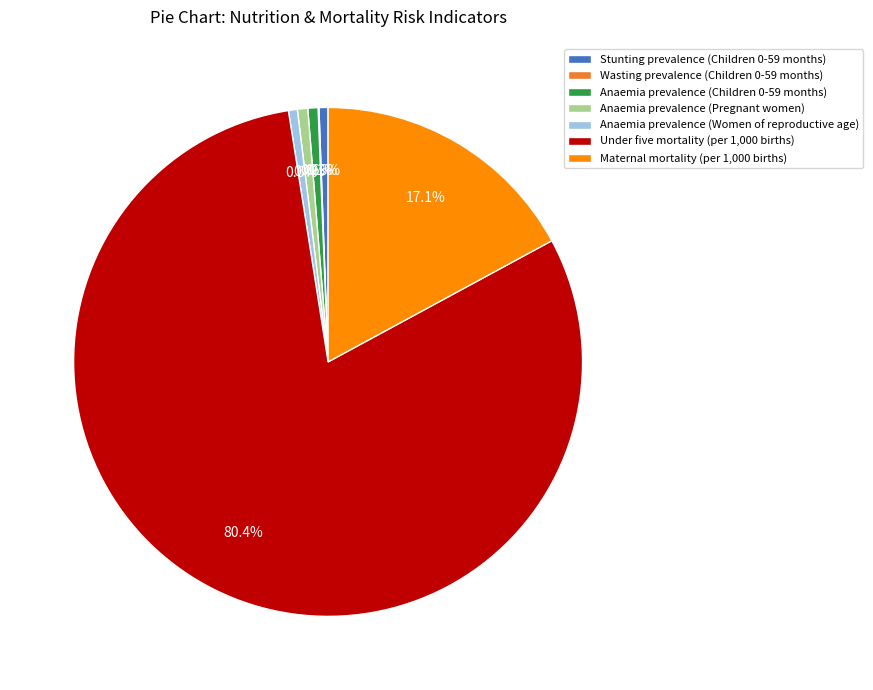

Is there any slice that represents more than half of the pie?

Yes